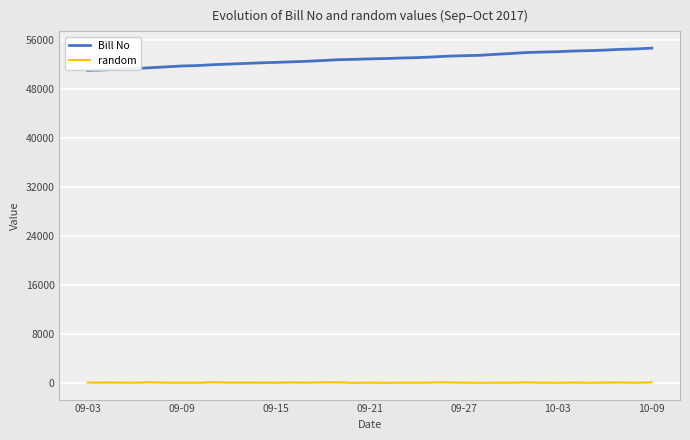

True or false: random and Bill No cross at least once.

False